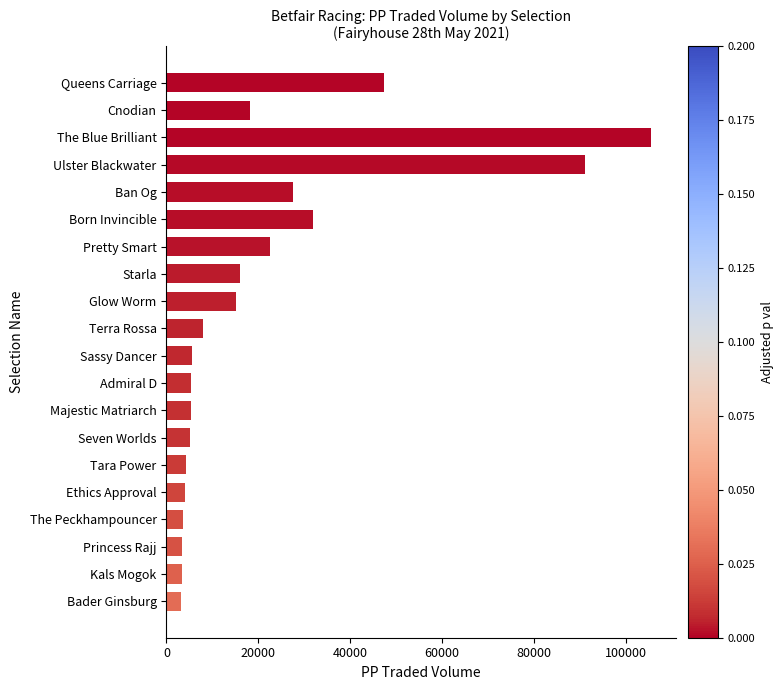

What is the difference between the maximum and second lowest values?

102258.5